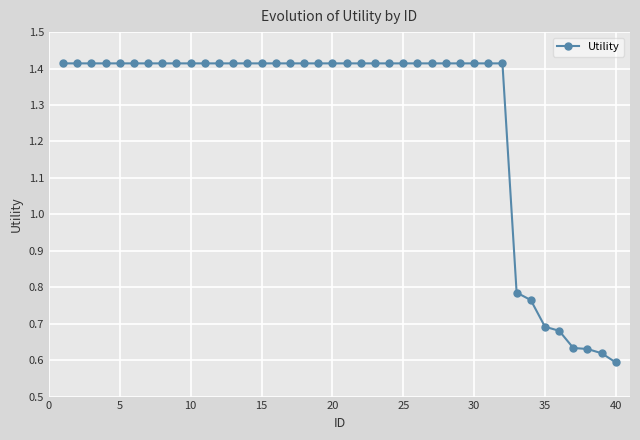

What is the average value?

1.3